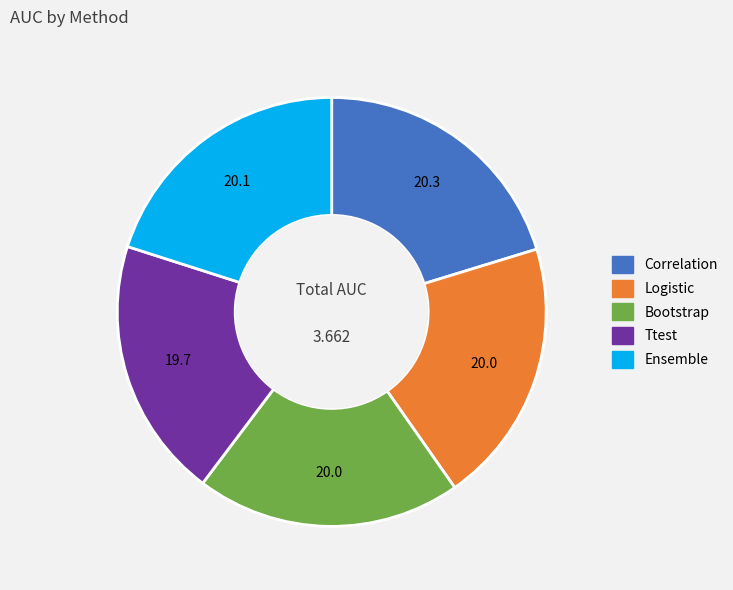

Does Ensemble represent more than half of the total?

No